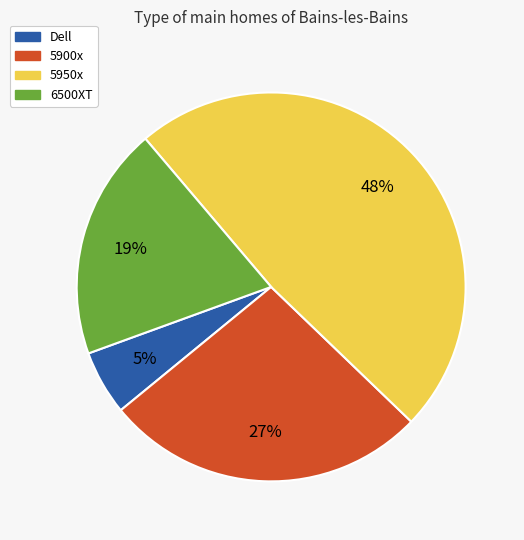

What is the smallest slice in the pie chart?

Dell